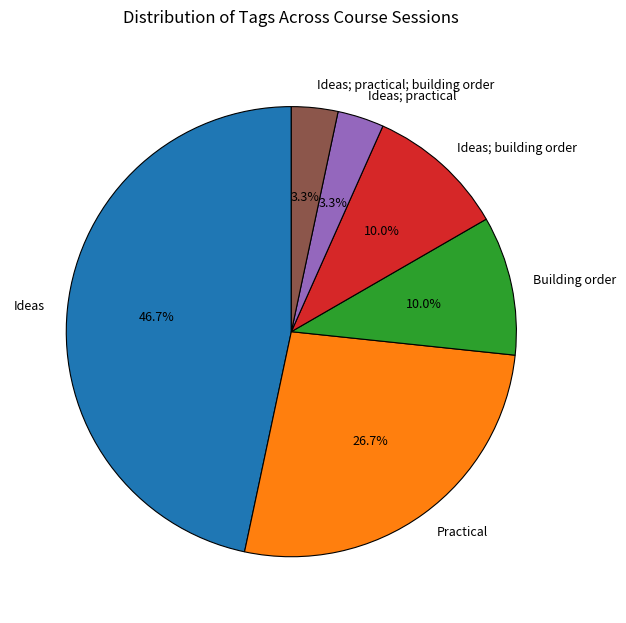

What is the largest slice in the pie chart?

Ideas